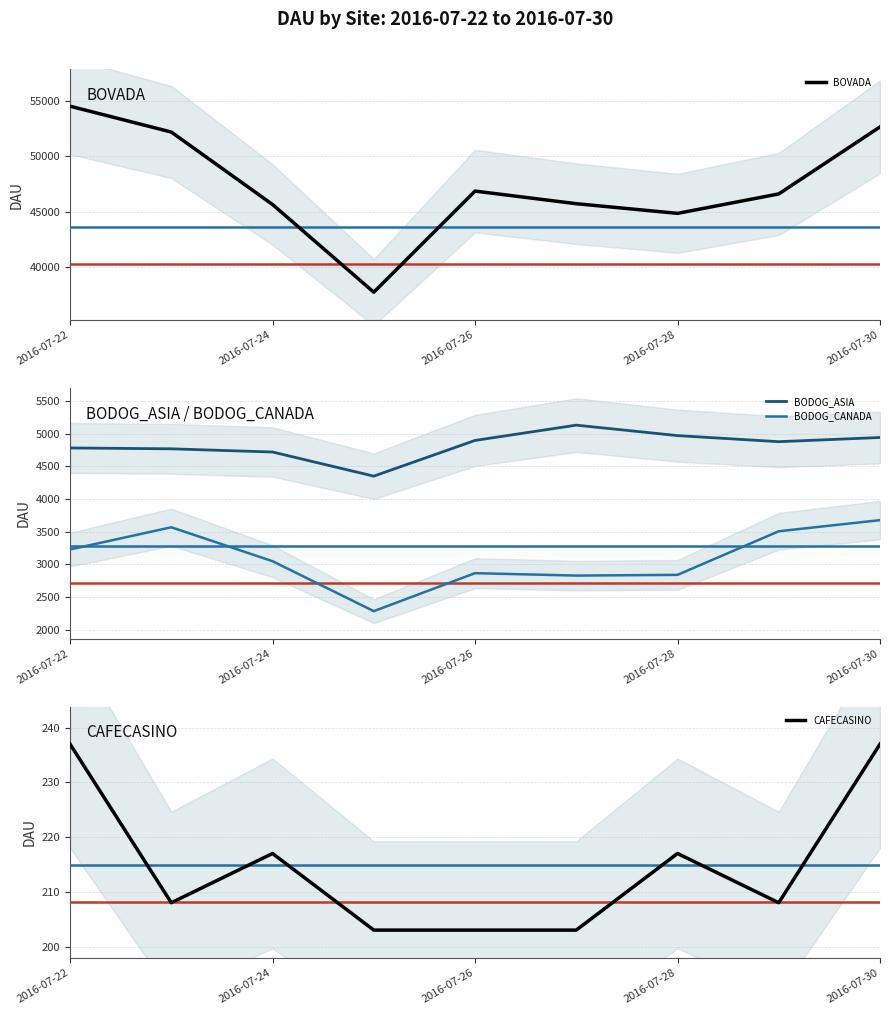

How many lines are shown in the chart?

4